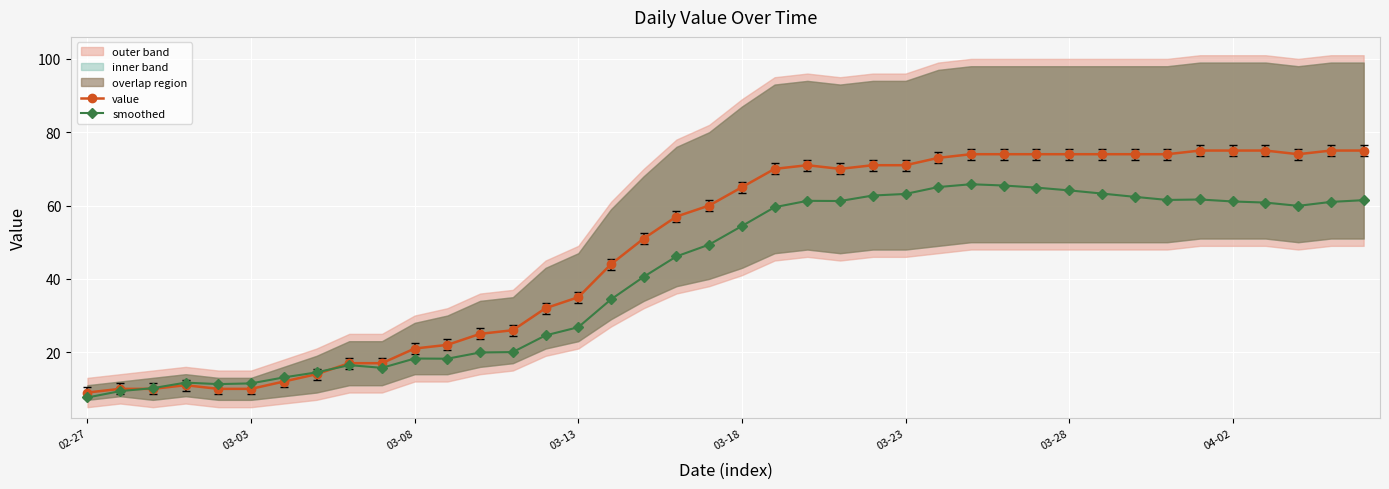

What is the average value of the value series?

48.8